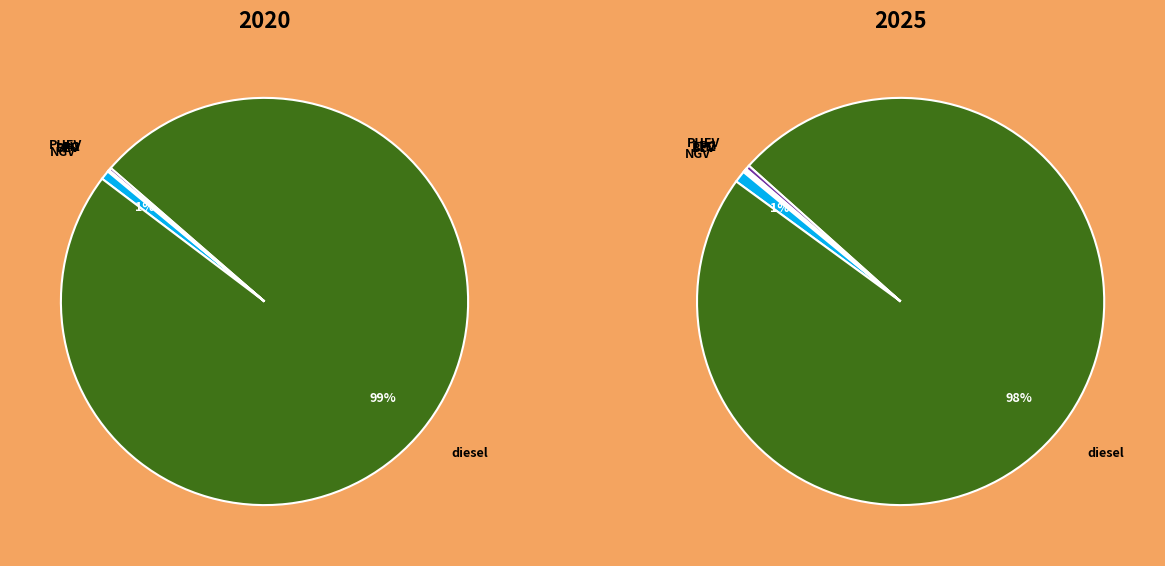

How many segments does this pie chart have?

7